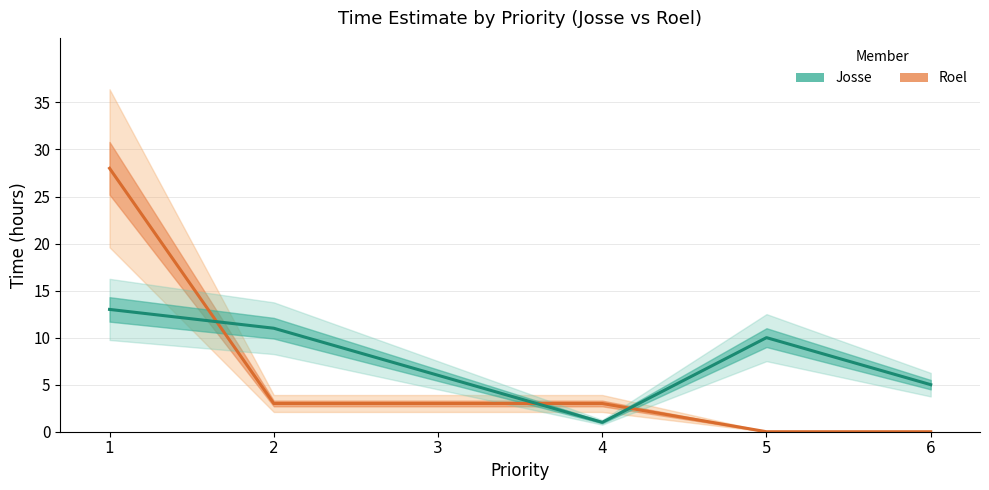

True or false: Roel has a value of 2 at 2.

False